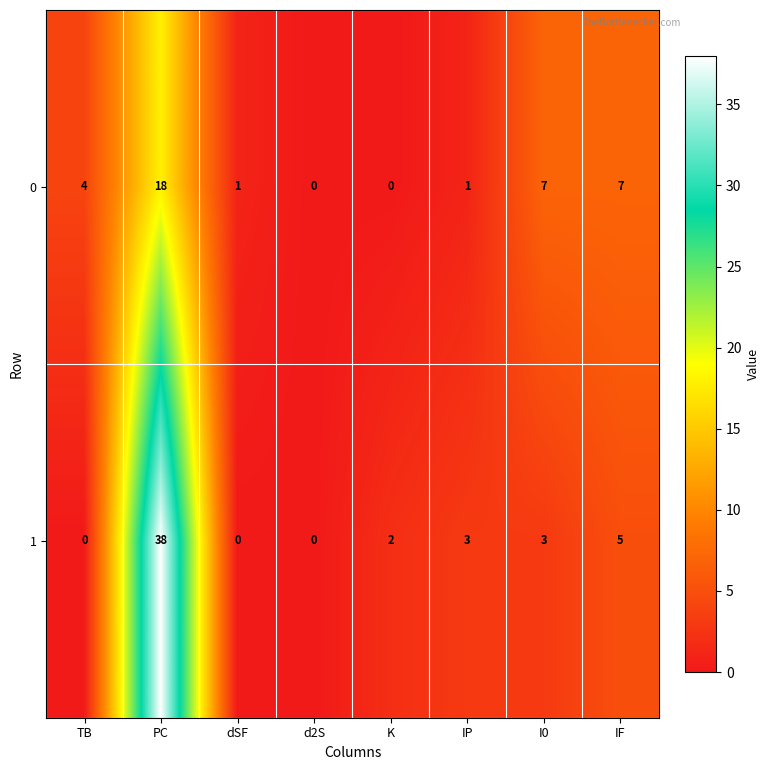

At which category is the sum across all series the highest?

PC